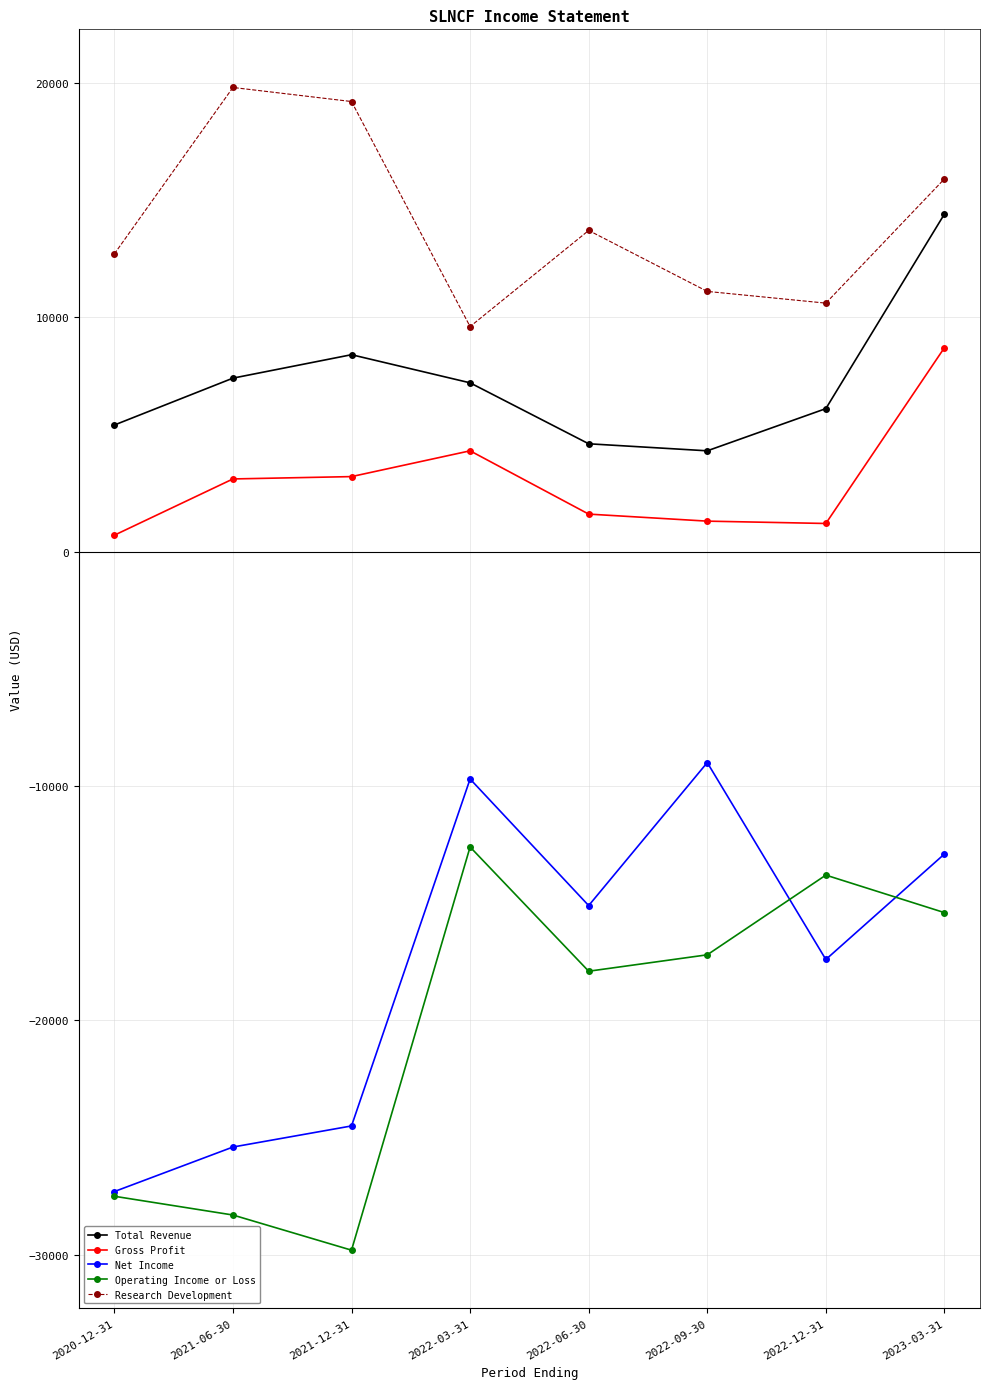

Rank the series by their maximum value, from highest to lowest.

Research Development, Total Revenue, Gross Profit, Net Income, Operating Income or Loss